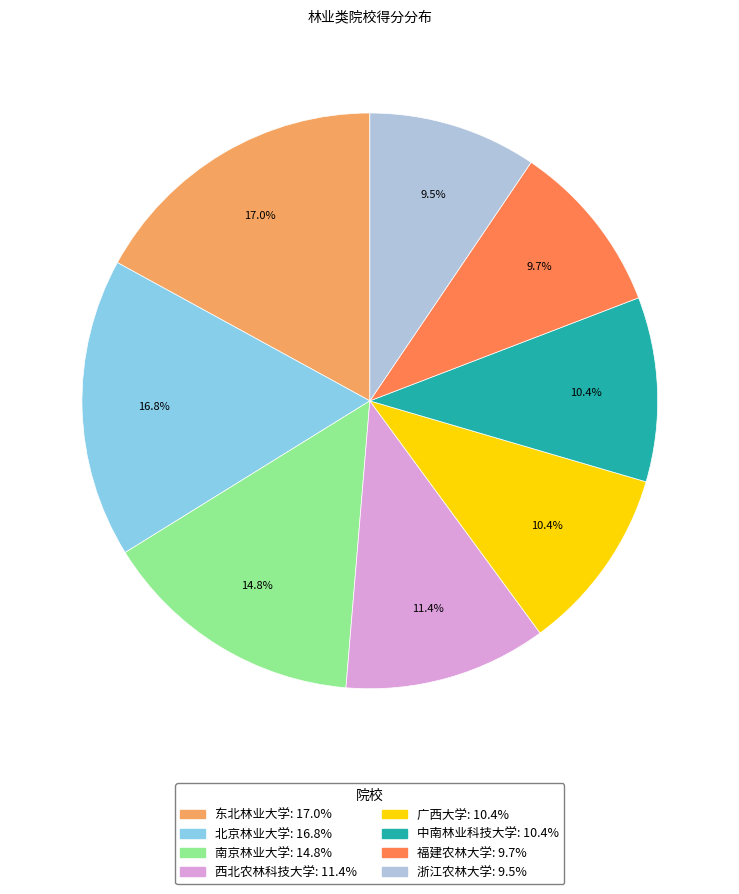

Approximately how many times larger is the value at 北京林业大学 compared to 浙江农林大学?

1.8